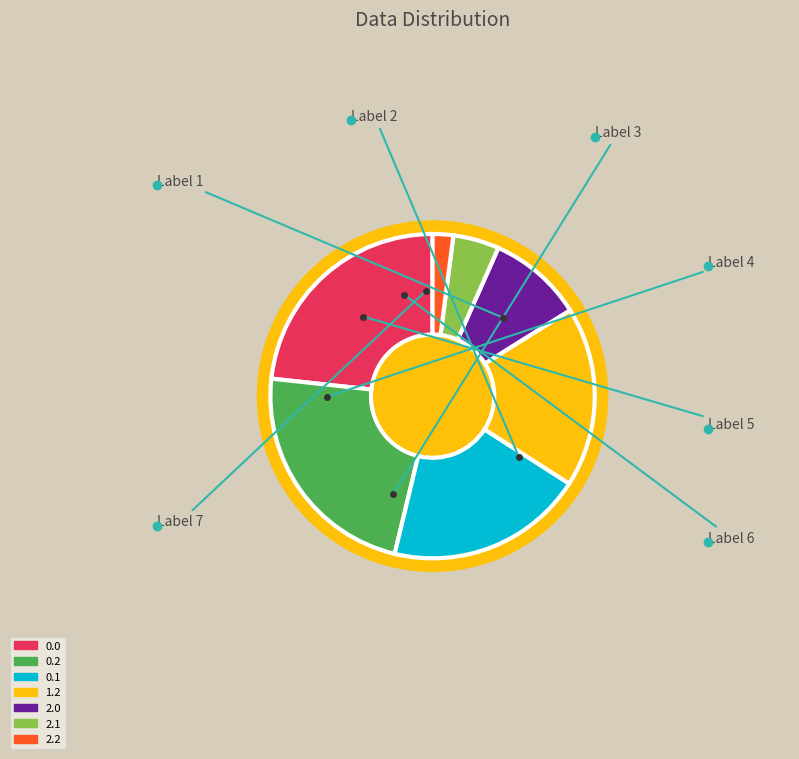

To the nearest percent, what percentage of the pie is 0.0?

23%